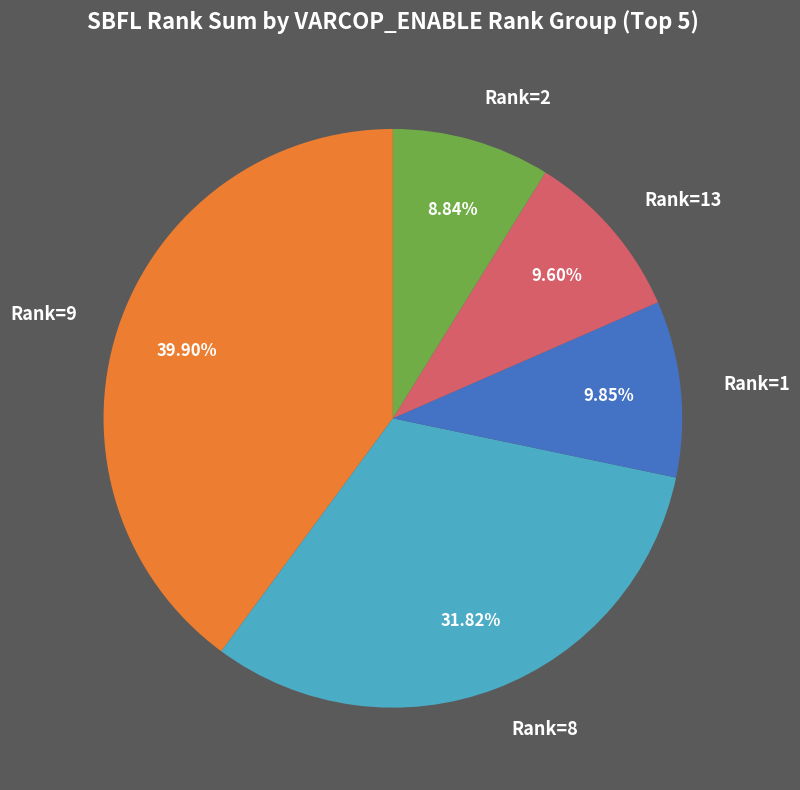

How many segments does this pie chart have?

5